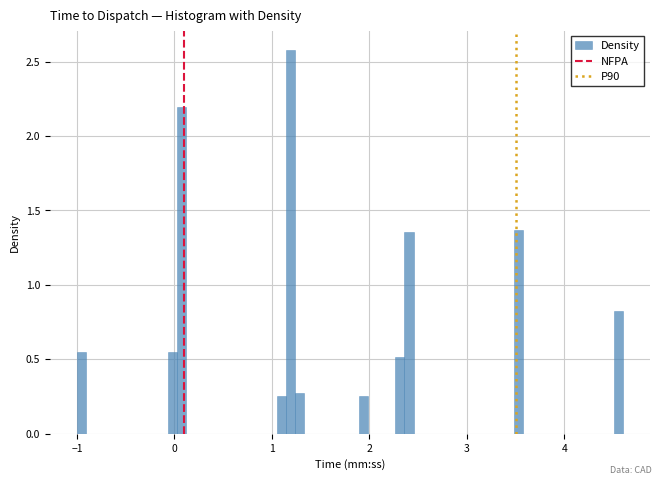

Around what value on the x-axis is the tallest bar? Give the approximate position of its centre, as read against the axis.

1.2